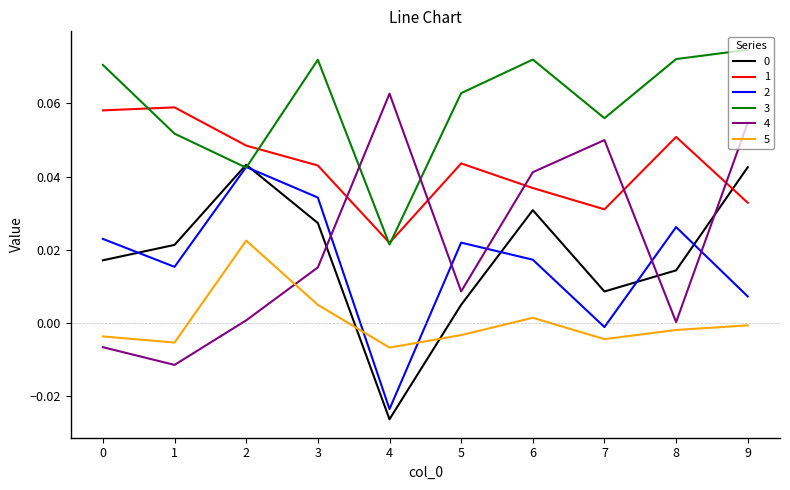

At which category is the sum across all series the highest?

9